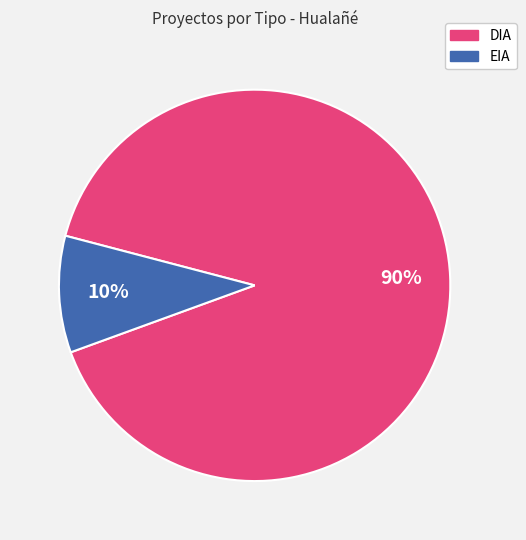

Rank the categories by value from highest to lowest.

DIA, EIA